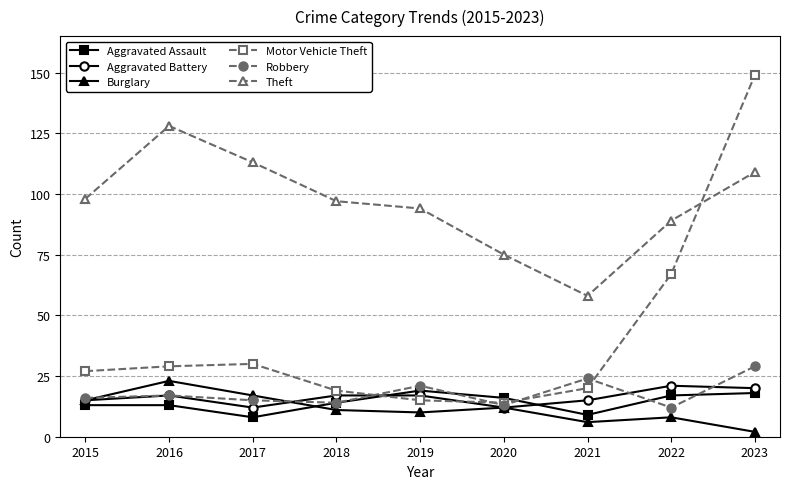

Which series has the widest spread of values?

Motor Vehicle Theft